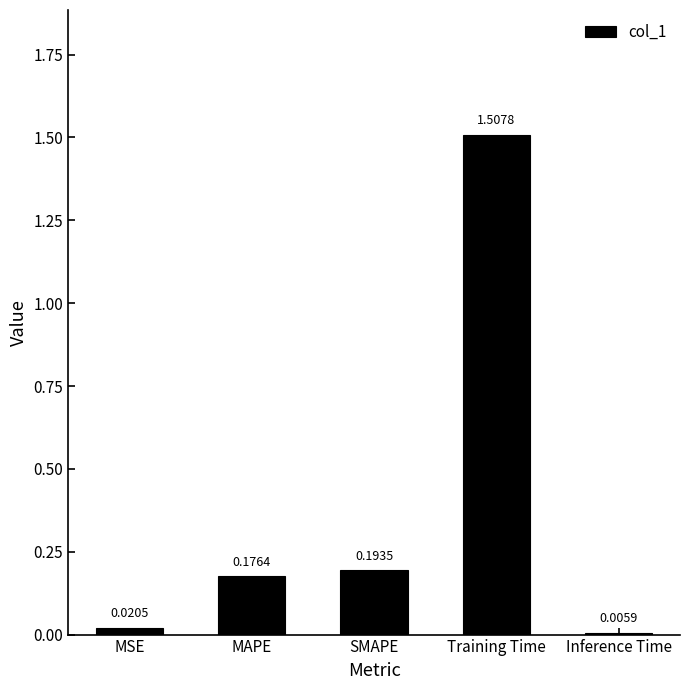

What is the difference between the values at SMAPE and Training Time?

1.3